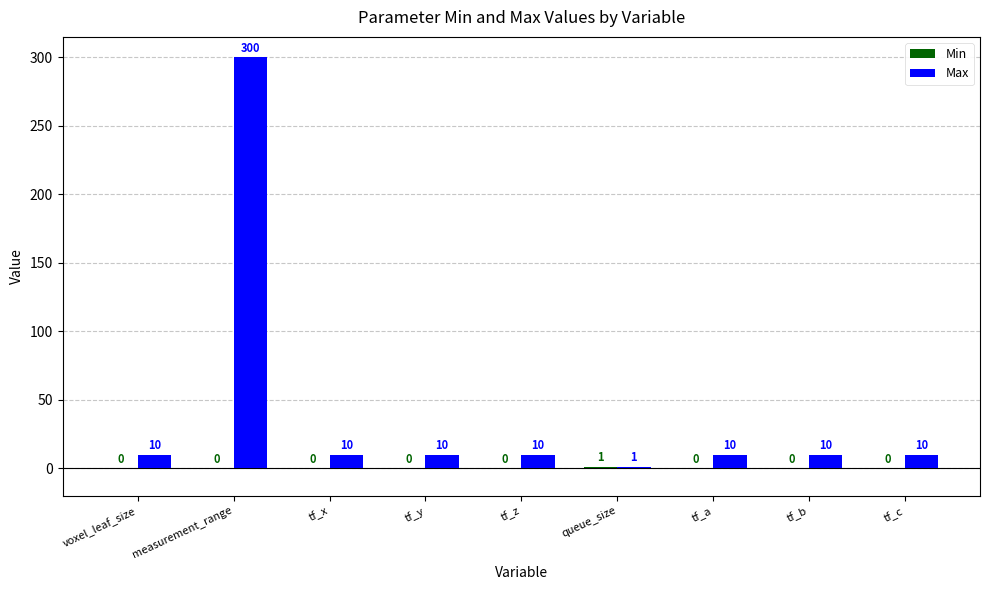

What is the total value across all series at voxel_leaf_size?

10